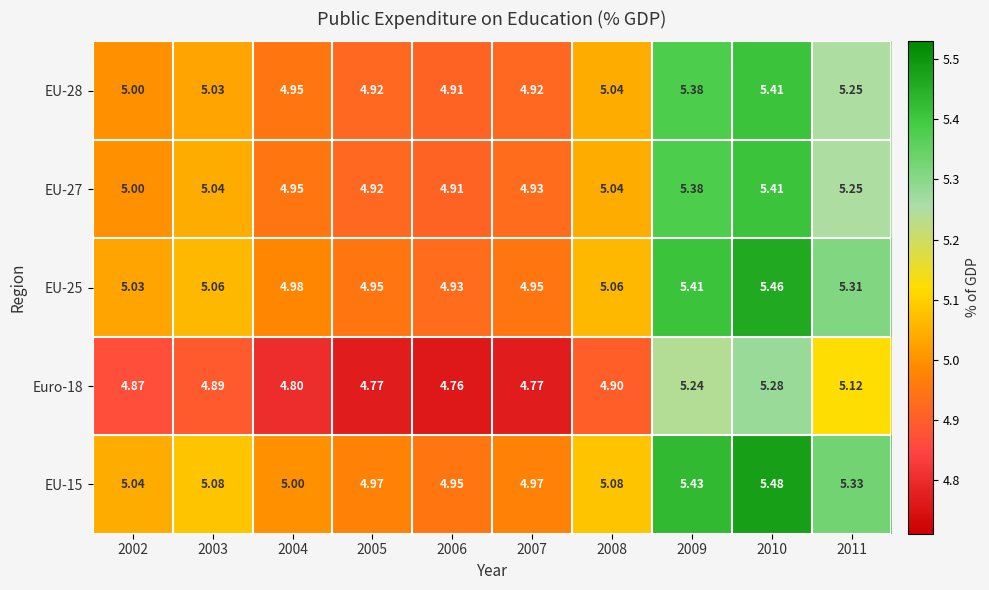

Is the value of EU-28 at 2010 greater than the value of EU-25 at 2003?

Yes